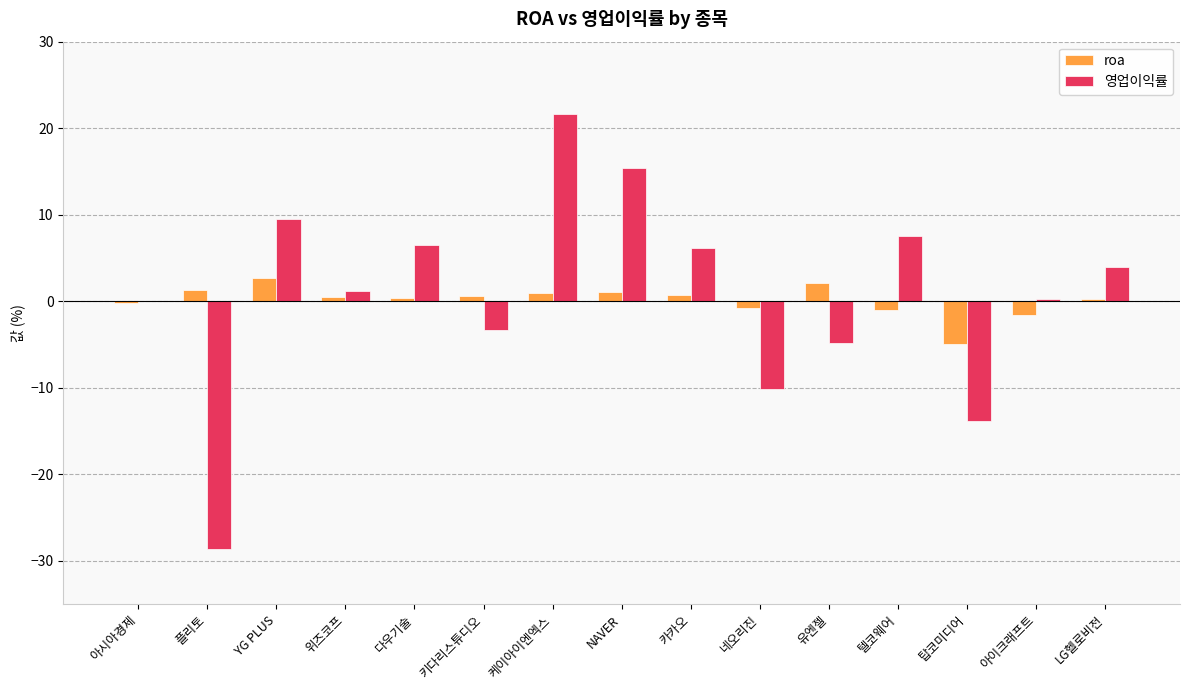

What value does the 영업이익률 series have at 탑코미디어?

-13.8